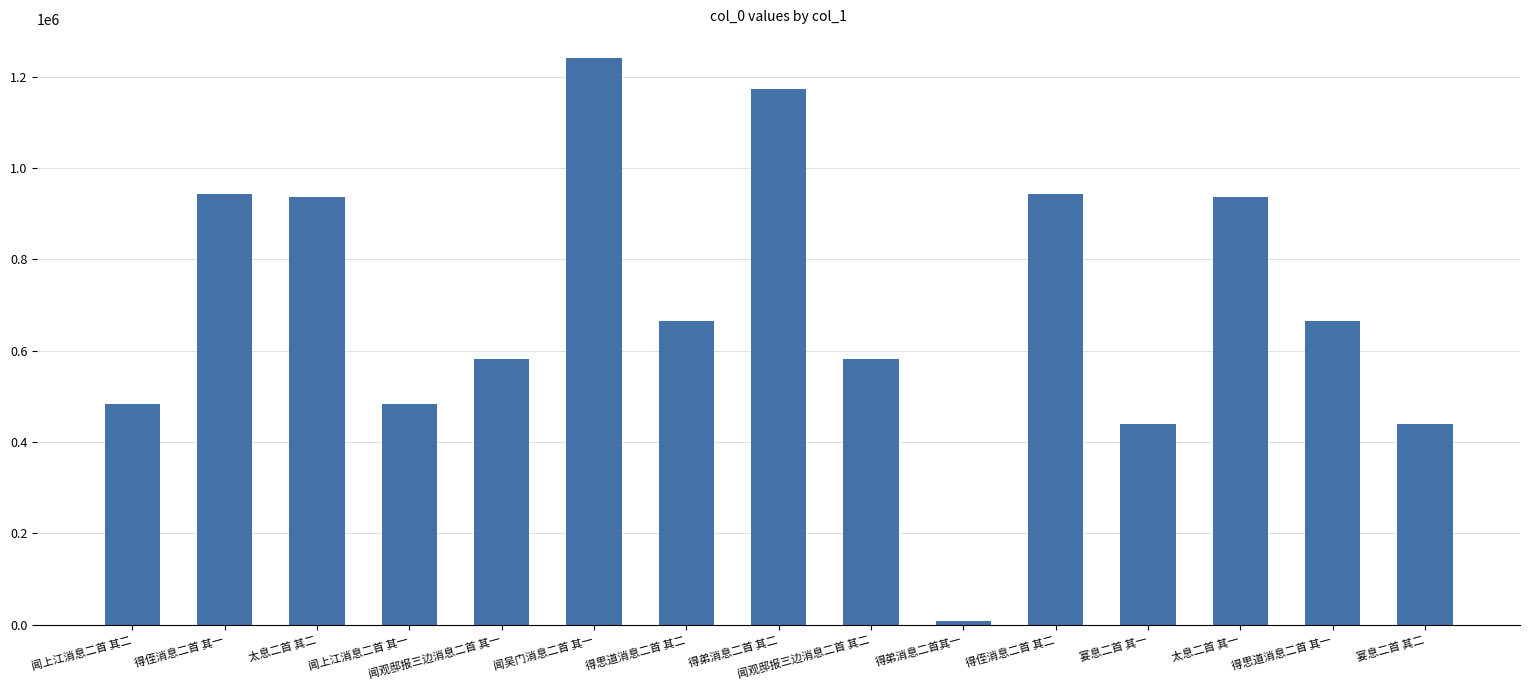

What is the difference between the values at 得弟消息二首 其二 and 太息二首 其一?

238084